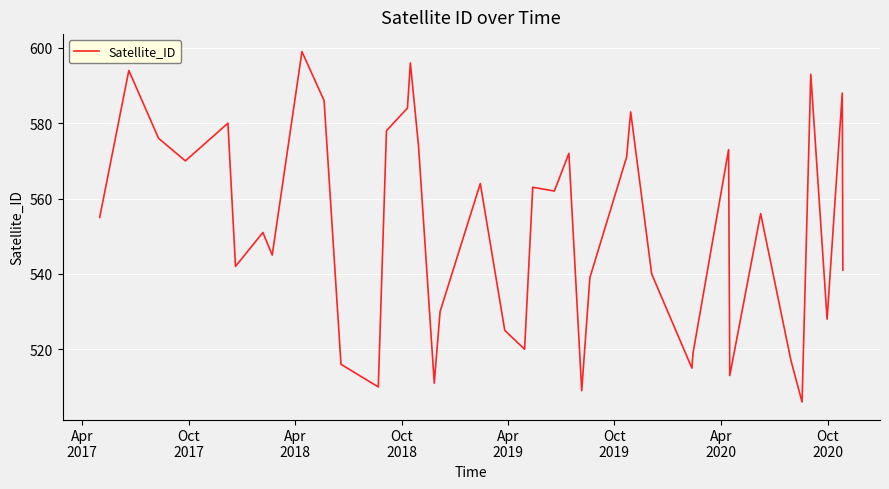

What is the difference between the maximum and minimum values?

93